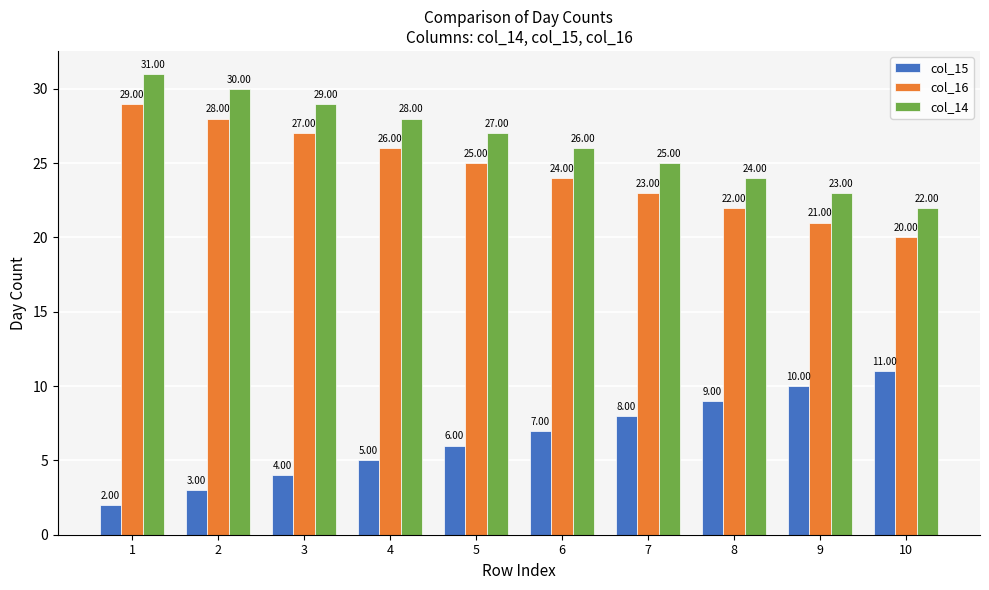

What is the minimum value shown in the chart?

2